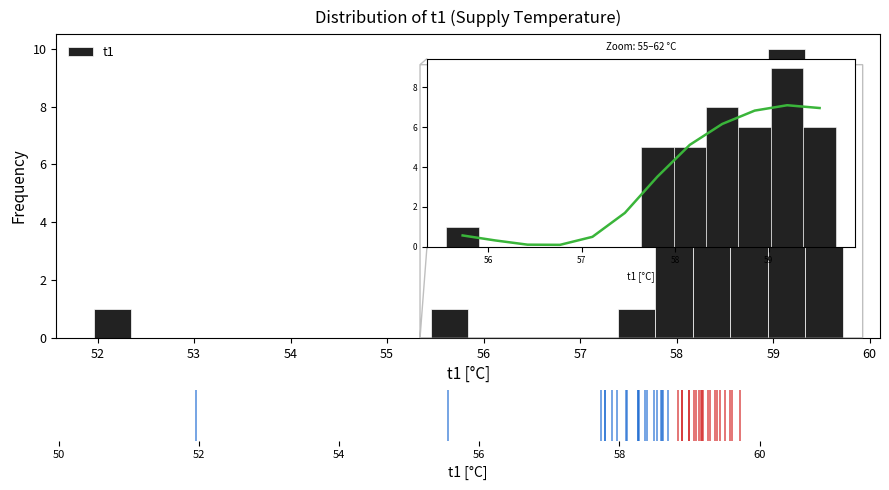

Read against the x-axis, roughly where is the centre of the tallest bar?

59.1